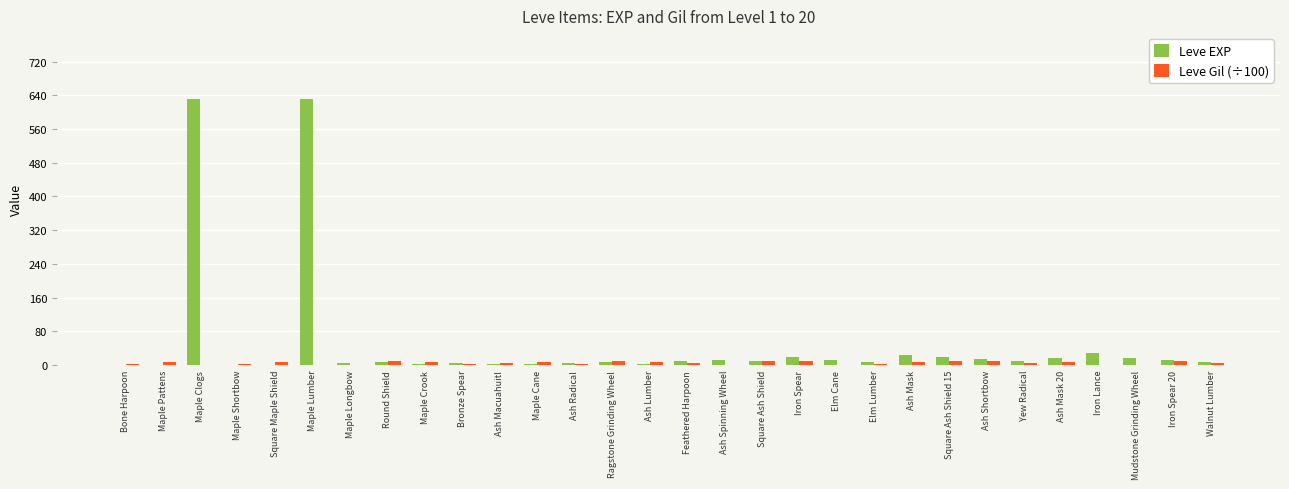

True or false: Leve EXP has a value of 16.0 at Ash Mask 20.

True